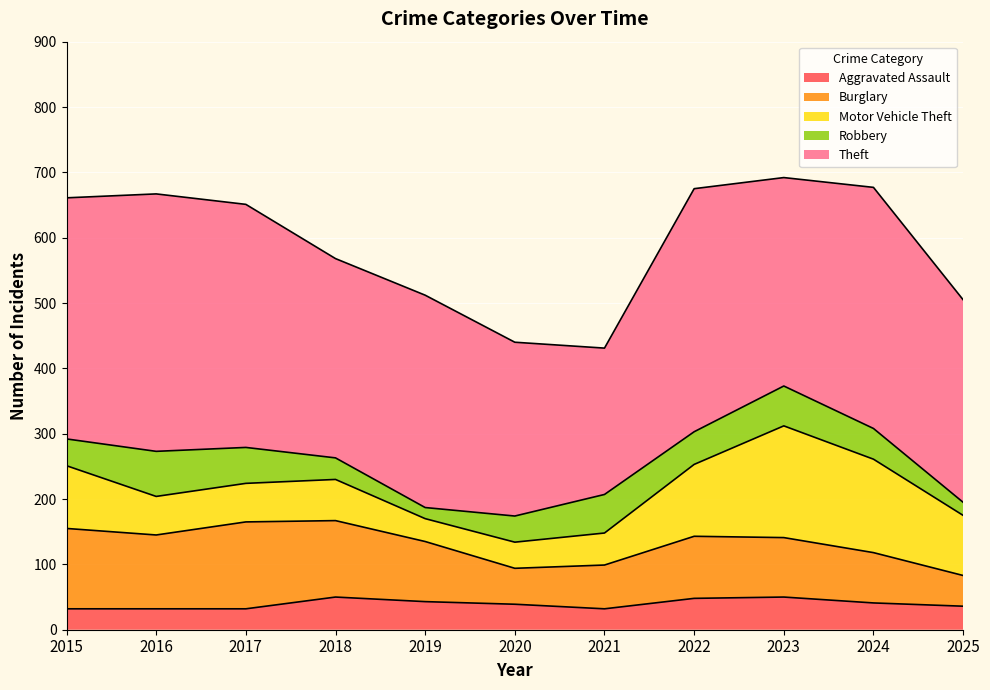

Which series has the widest spread of values?

Theft